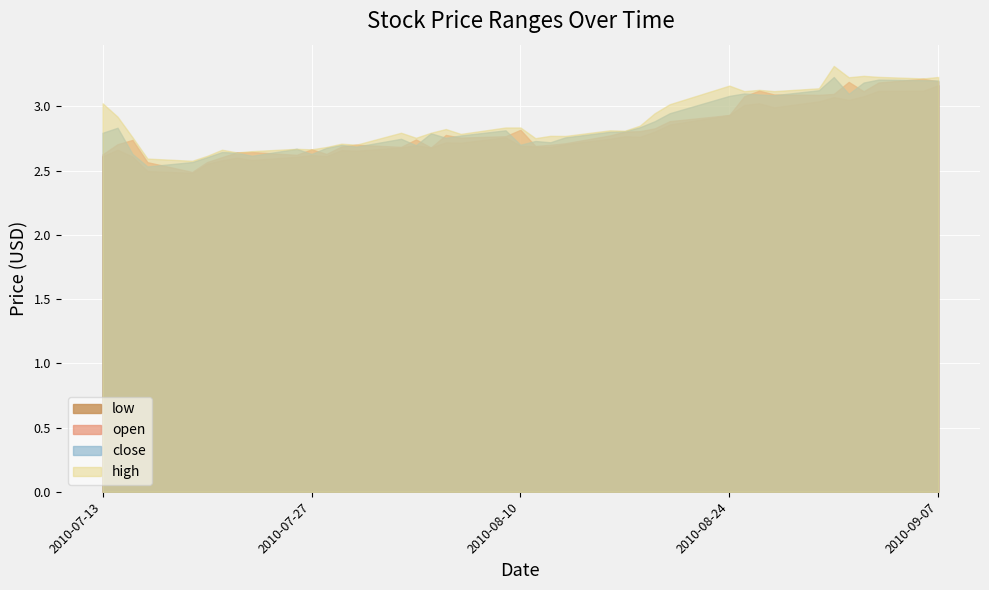

After their last crossing, which series has the higher values: close or open?

close